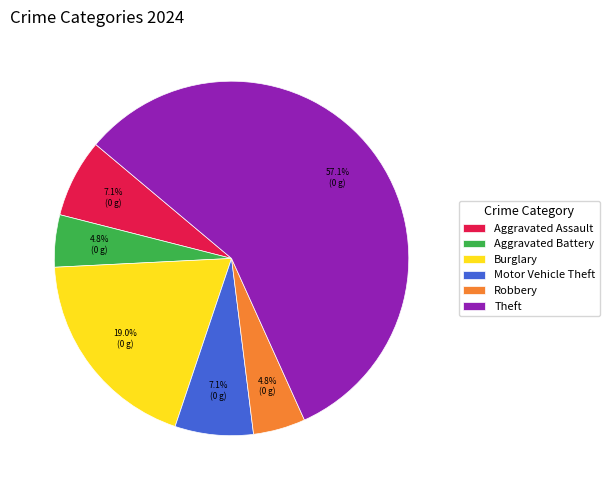

Which category has the biggest portion of the pie?

Theft